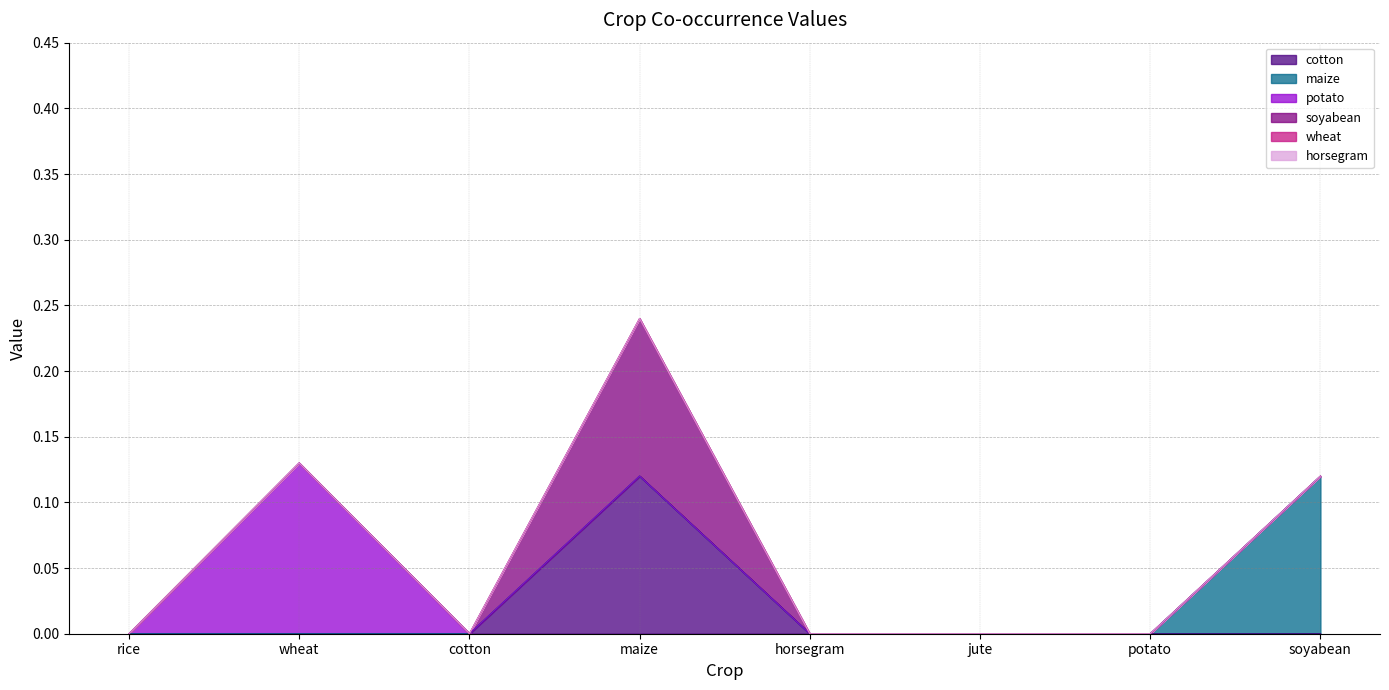

Count the cotton values in the range 0 to 1.

8